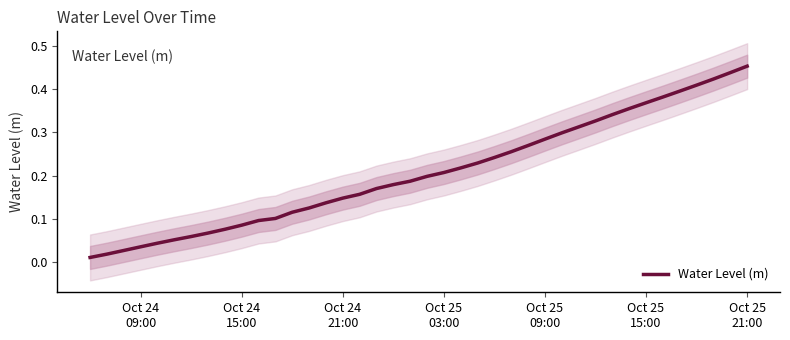

What is the value of the 30th point from the left?

0.3